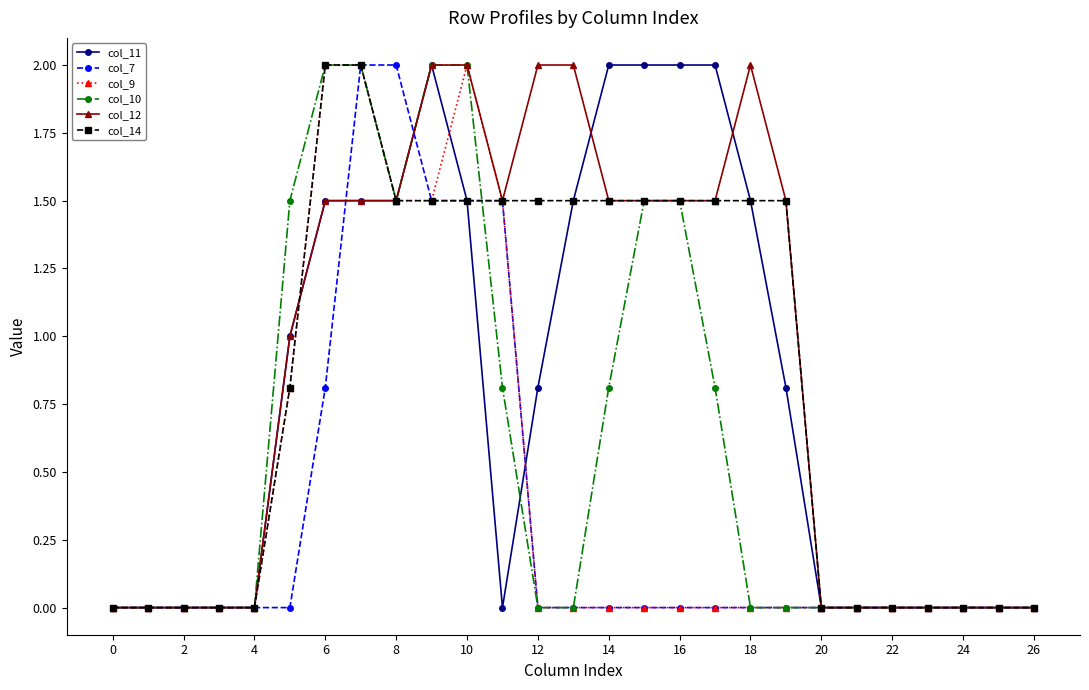

True or false: col_9 has more than 0 points higher than both neighbors.

True